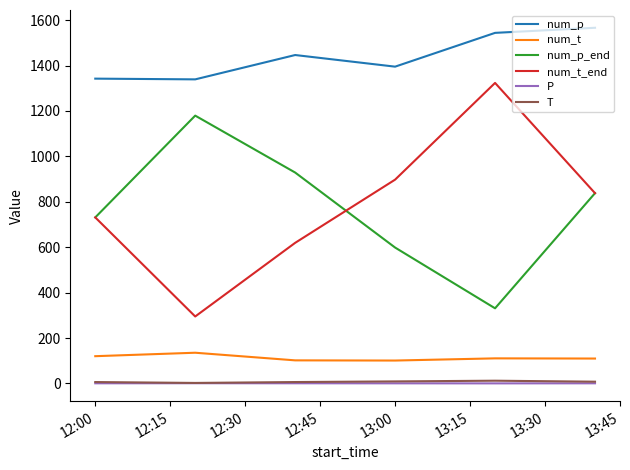

Which series has the largest total across all categories?

num_p